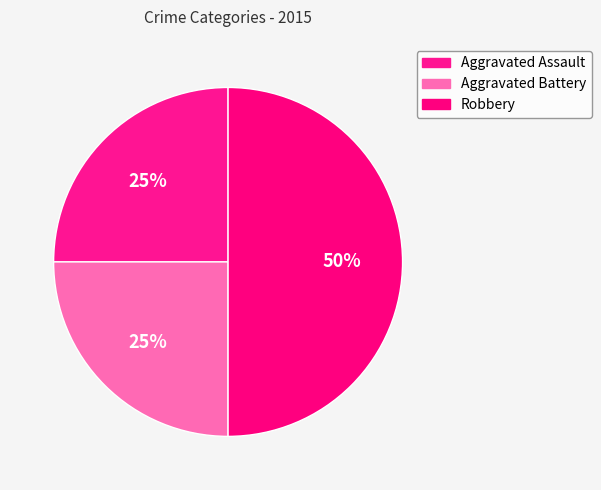

How many segments does this pie chart have?

3